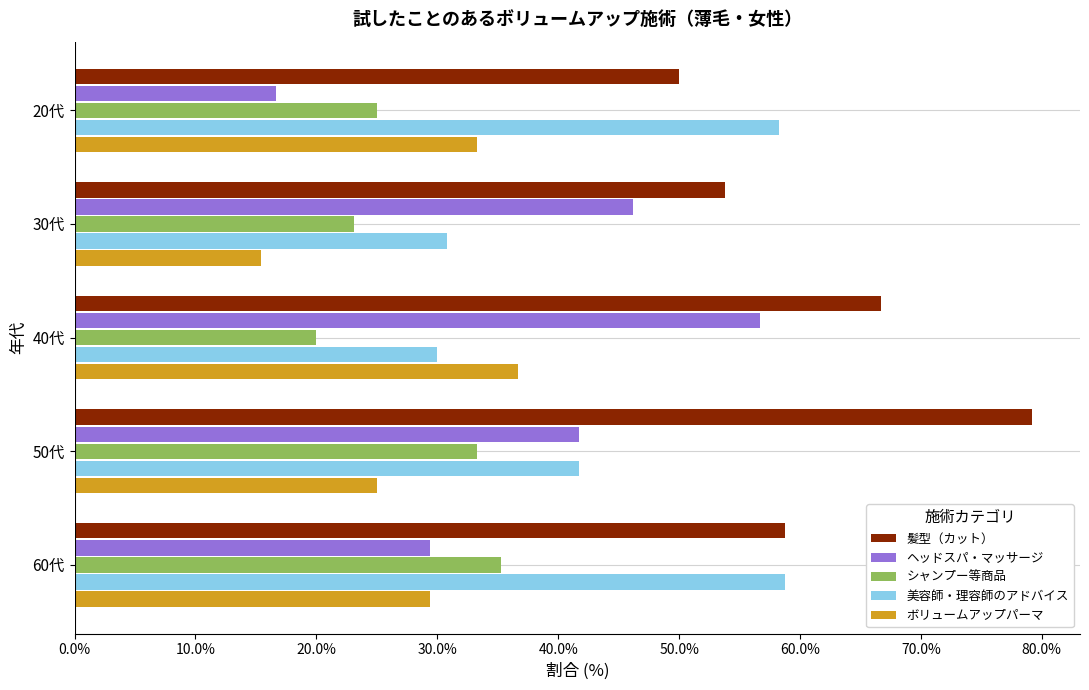

What is the difference between the highest and lowest values at 20代?

41.6